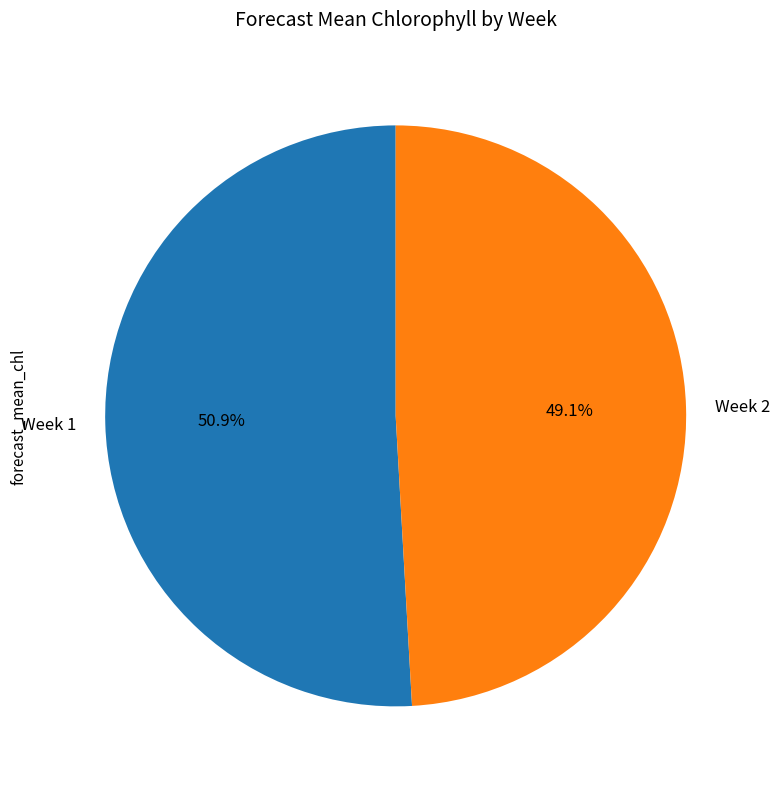

Rank the categories by value from lowest to highest.

Week 2, Week 1